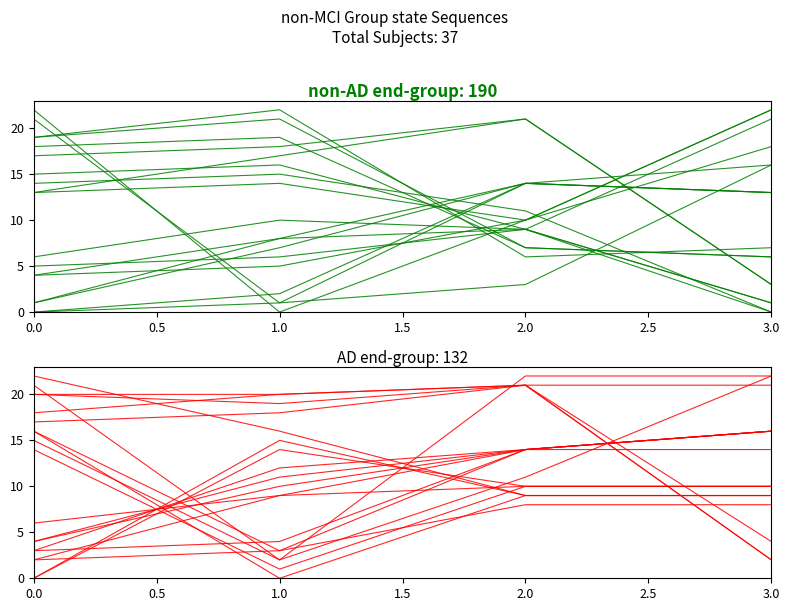

Where is AD nearest to the value 9?

2.0